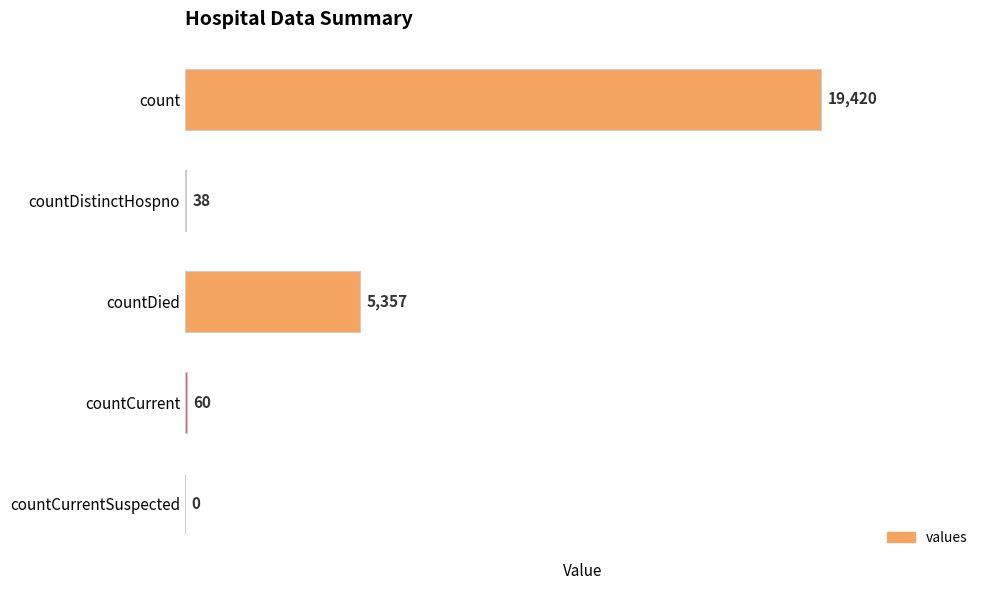

Between countCurrent and countDied, which is larger?

countDied